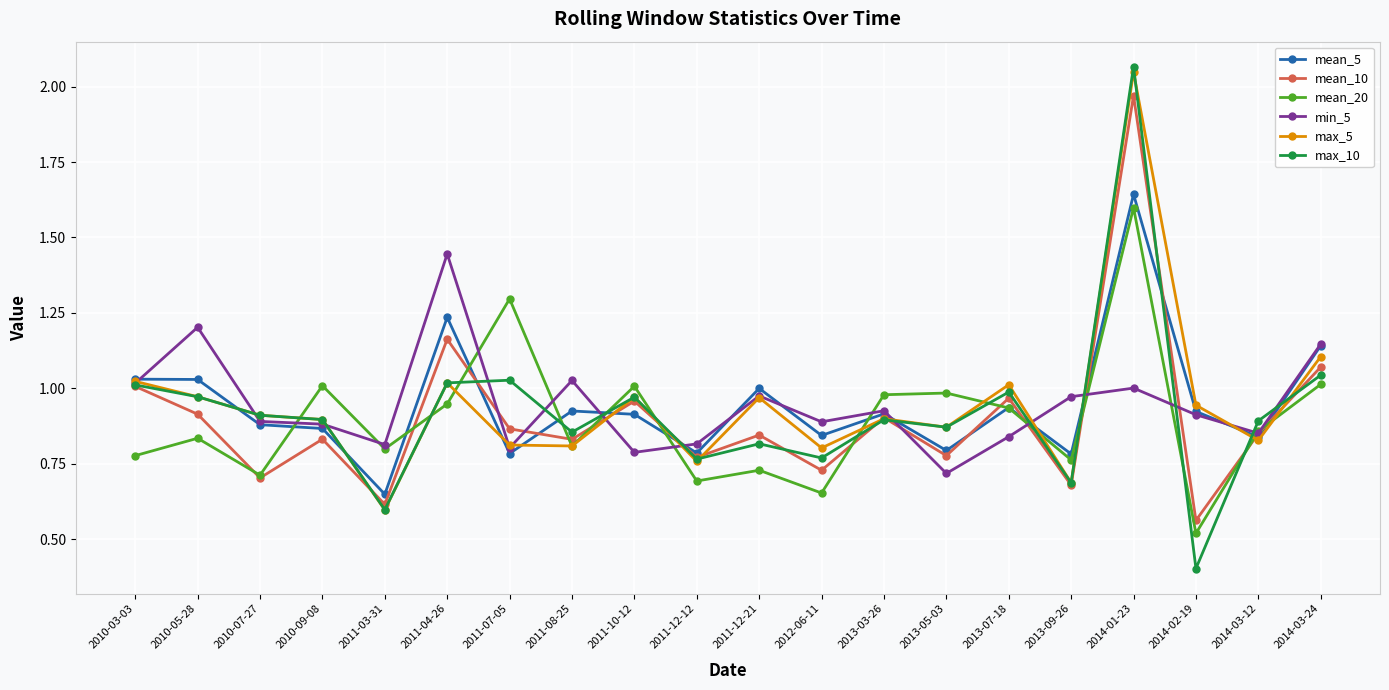

What is the label of the 7th point from the left?

2011-07-05